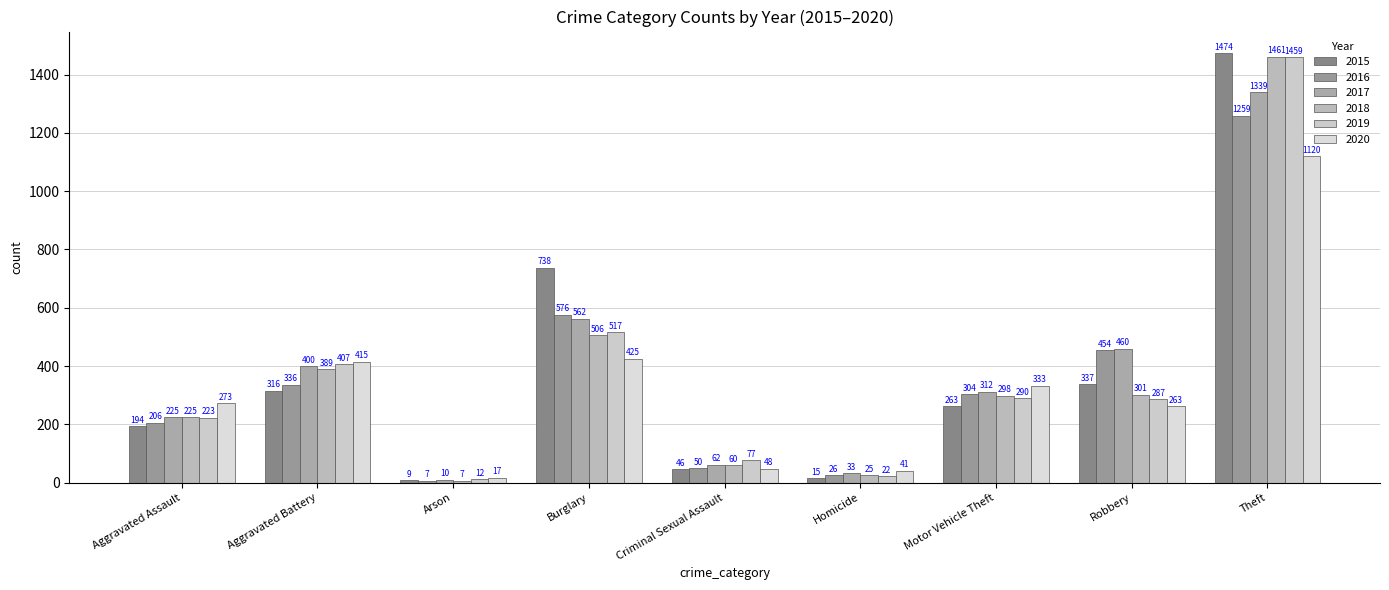

How many bars are there in total?

54